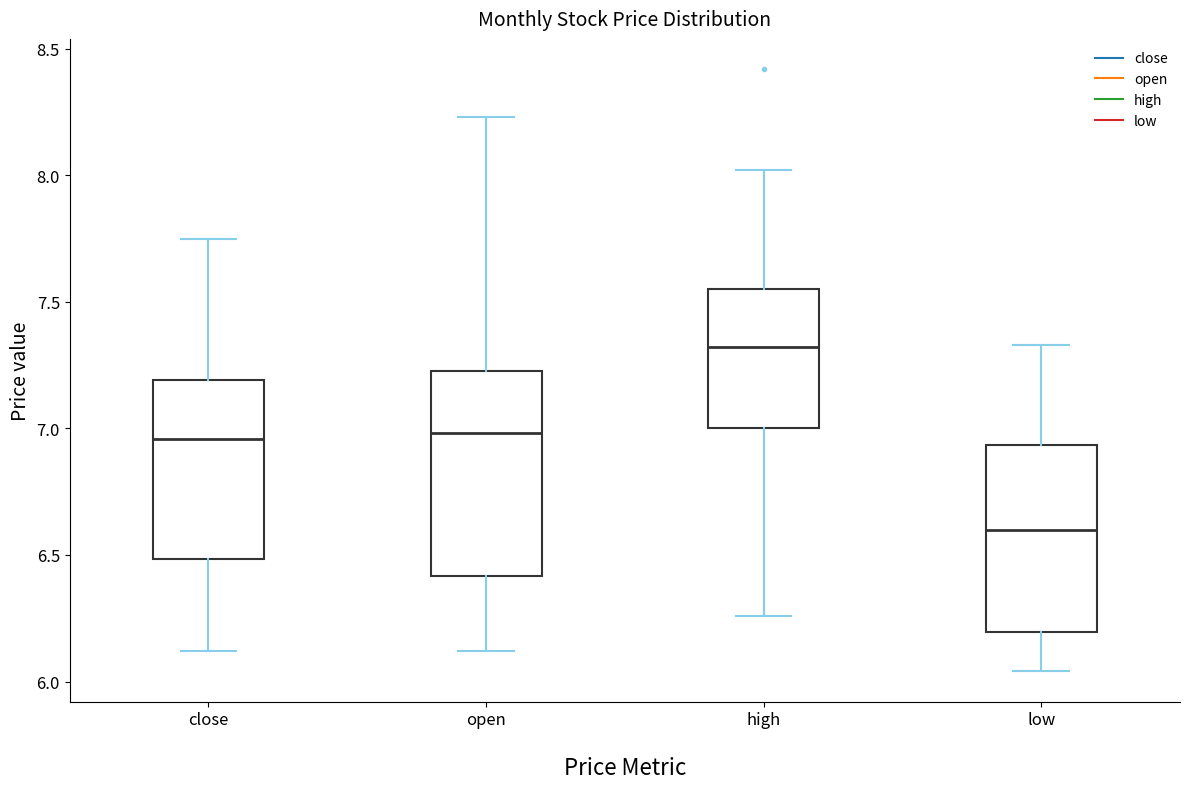

Where is the upper edge of the box for low on the y-axis? The values are not printed on the chart, so give them approximately, as read against the axis.

6.95